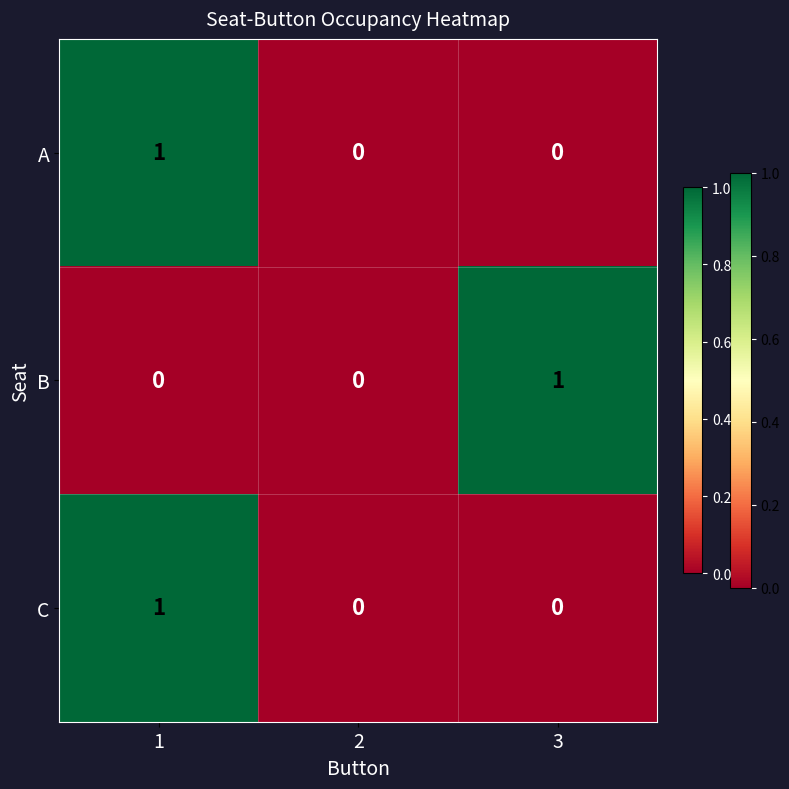

How many data points does each series have?

3